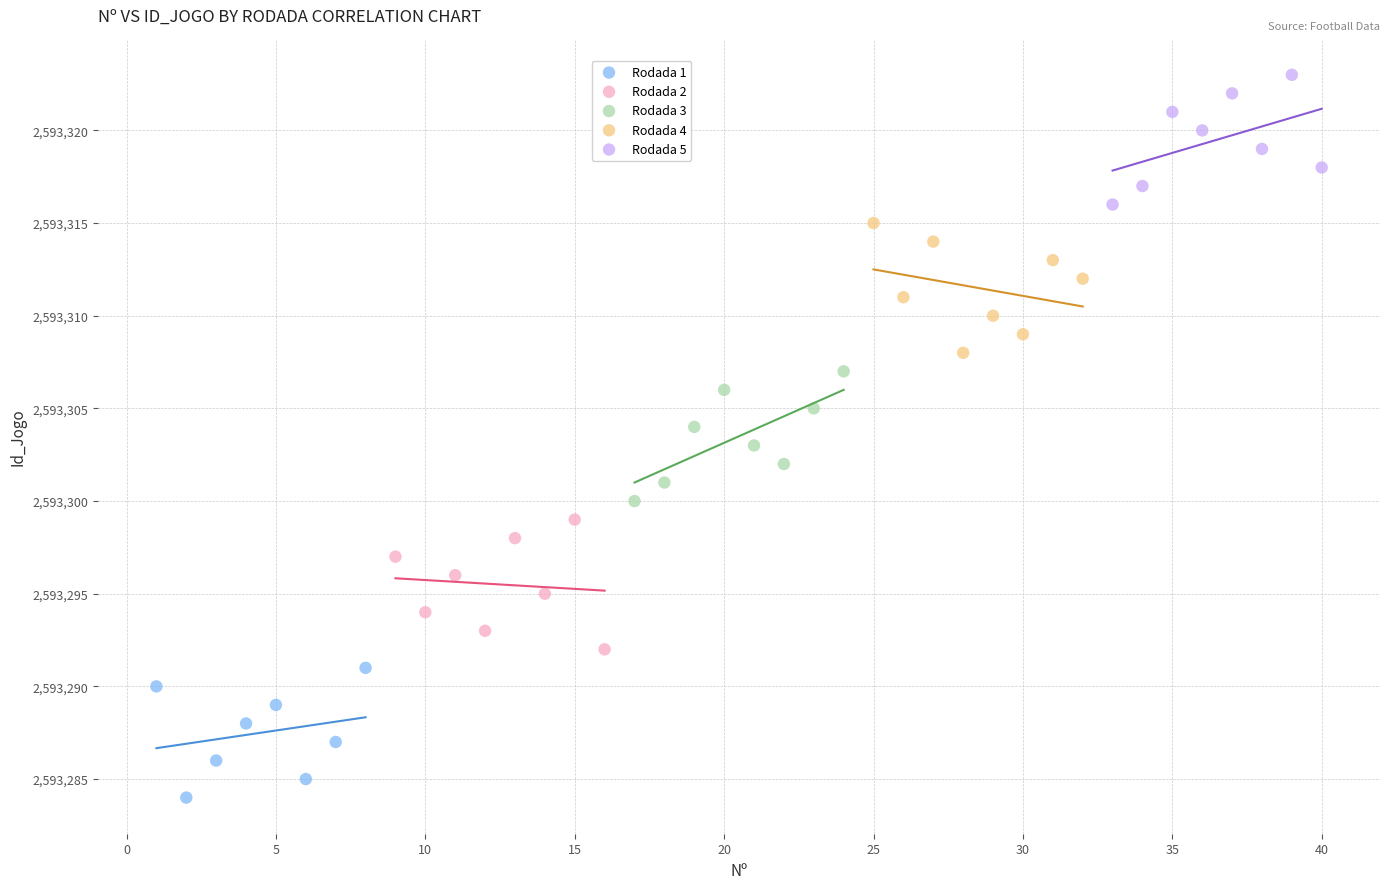

Which series contains the highest Y value?

Rodada 5